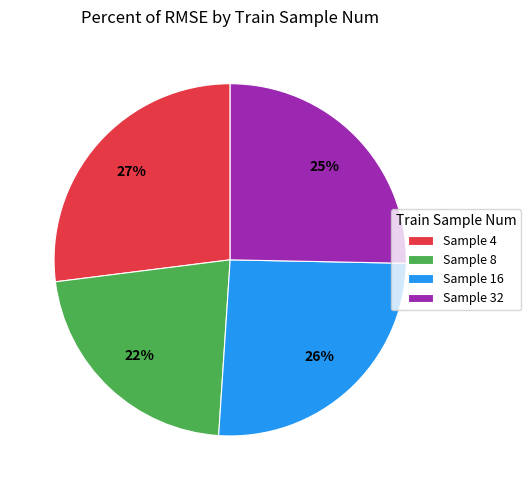

What is the ratio of the value at Sample 4 to the value at Sample 32?

1.1